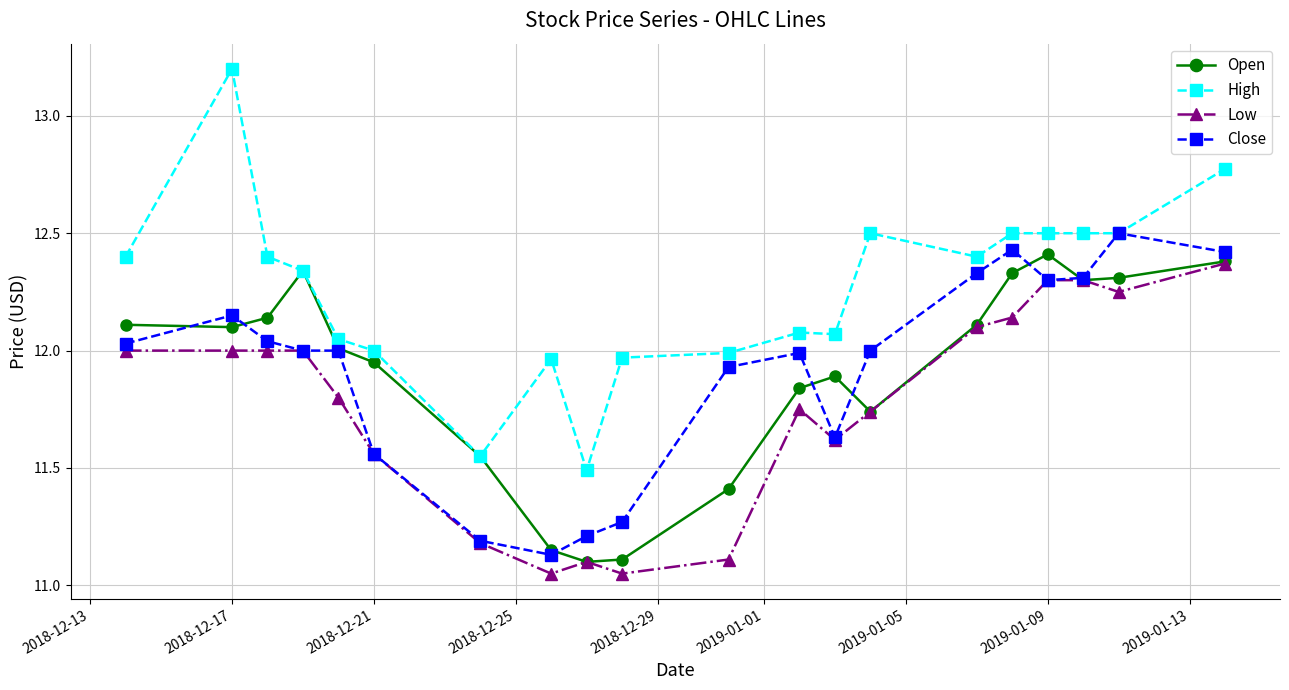

Count the number of categories in the chart.

20